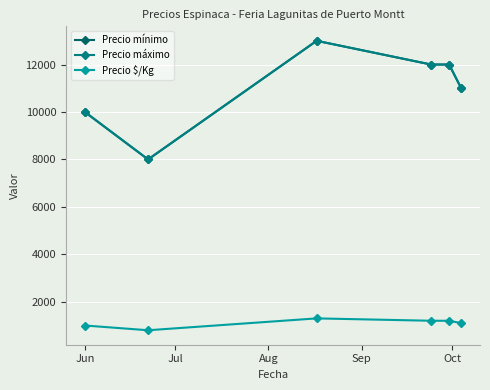

Is this an area chart (filled region under the line)?

No